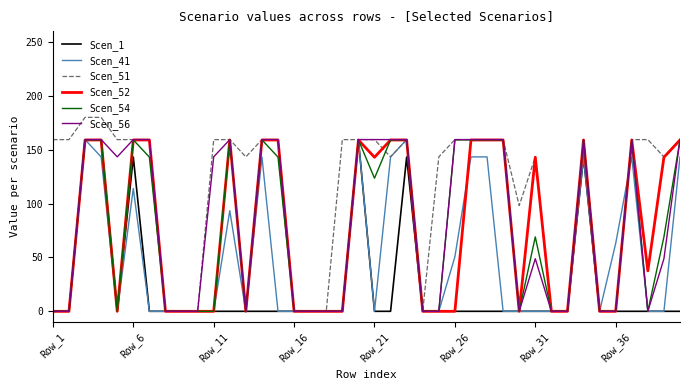

Which series has the largest total across all categories?

Scen_51